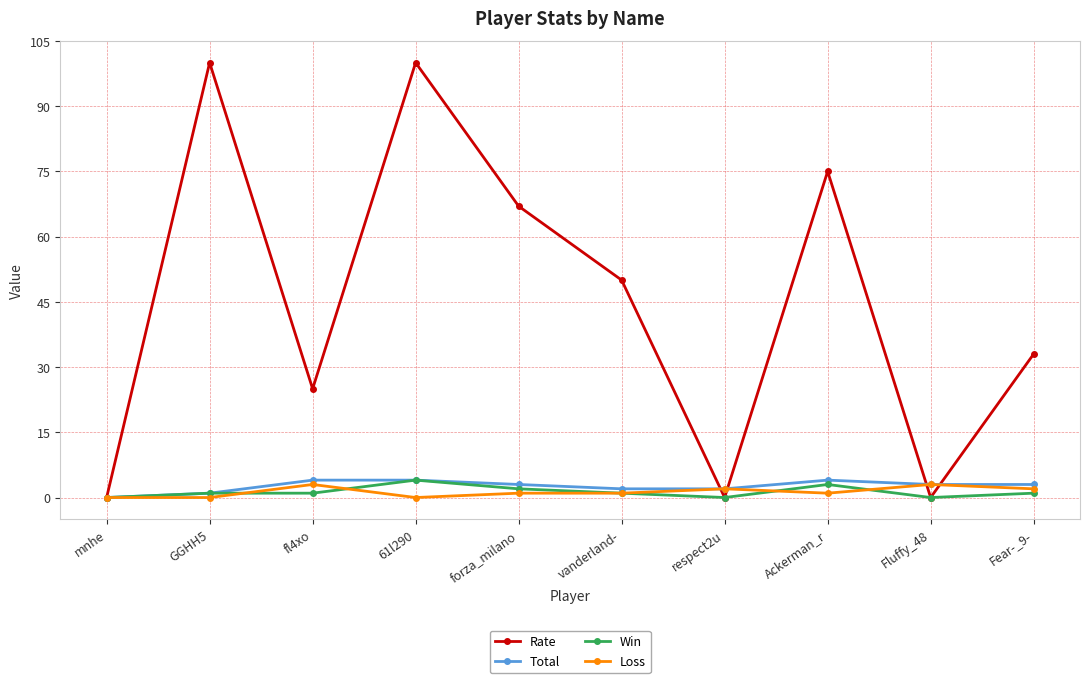

How many distinct data groups are displayed?

4